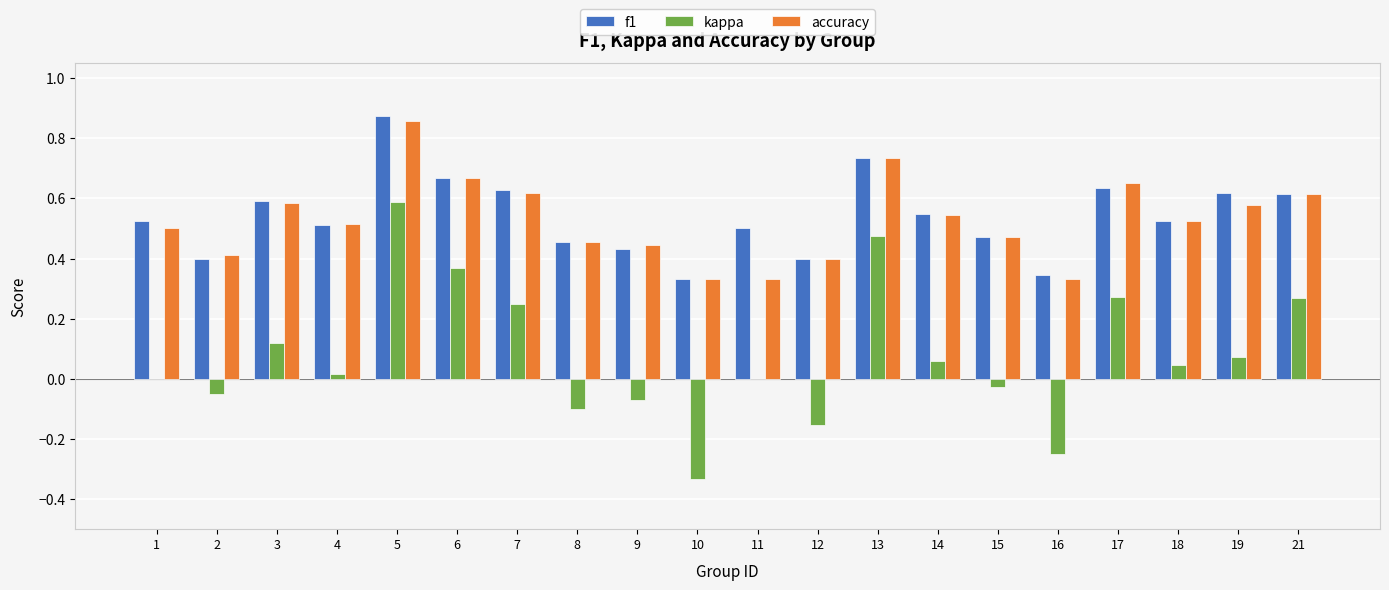

At which category is the sum across all series the highest?

5